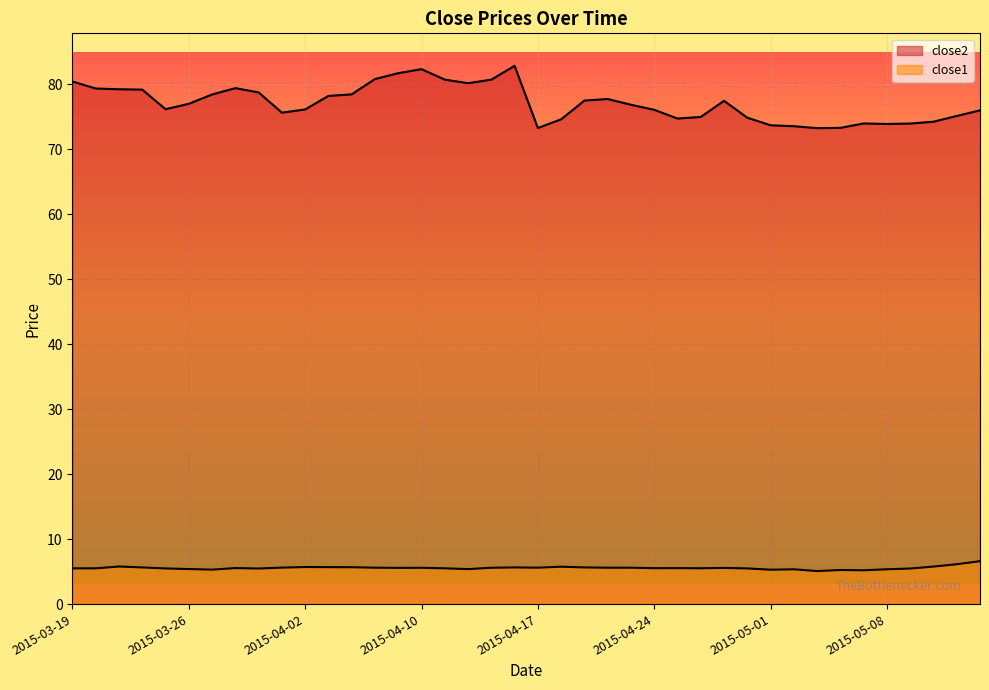

What position from the right is 2015-05-13?

2